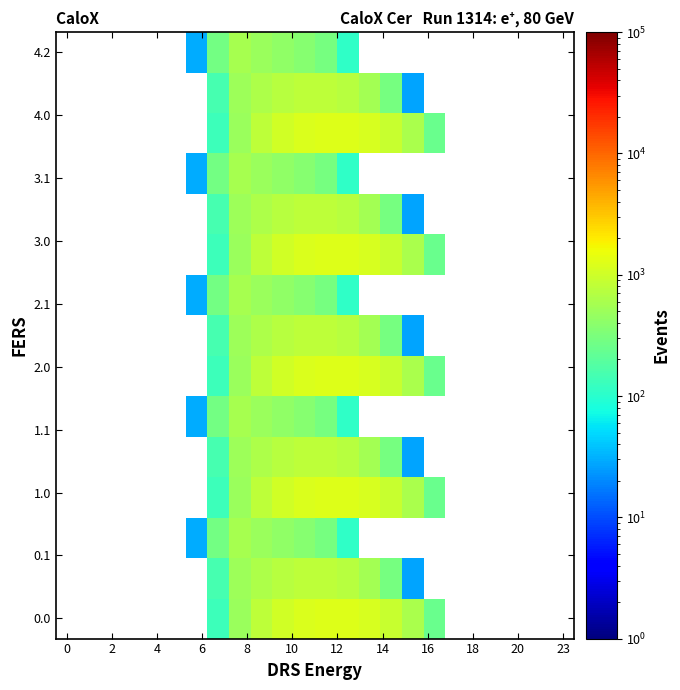

How many categories are shown in the chart?

24